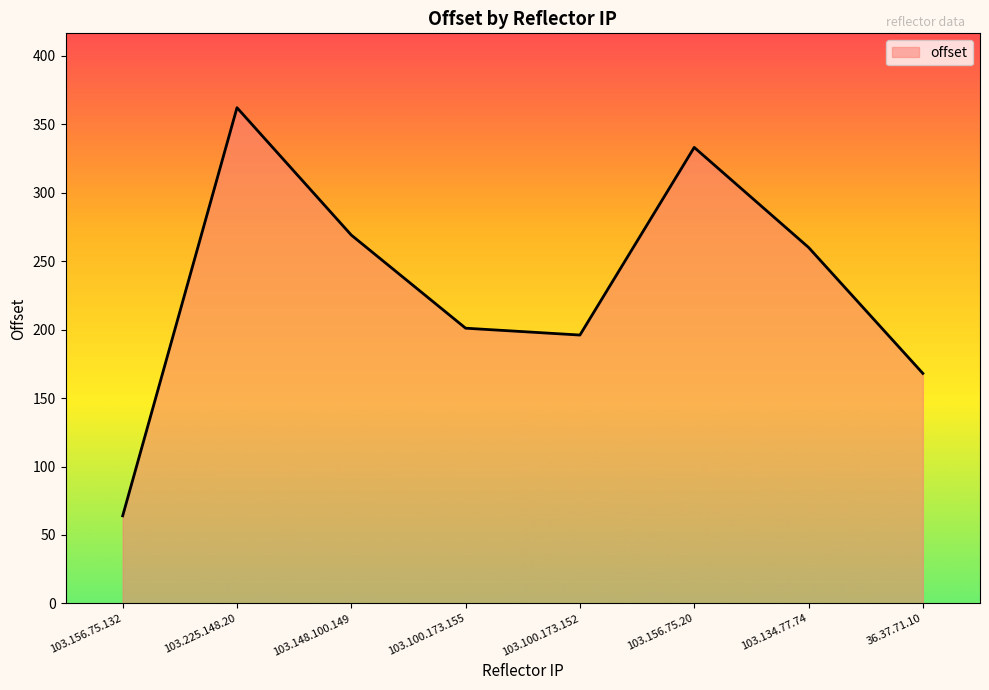

List the labels in order of value, smallest first.

103.156.75.132, 36.37.71.10, 103.100.173.152, 103.100.173.155, 103.134.77.74, 103.148.100.149, 103.156.75.20, 103.225.148.20